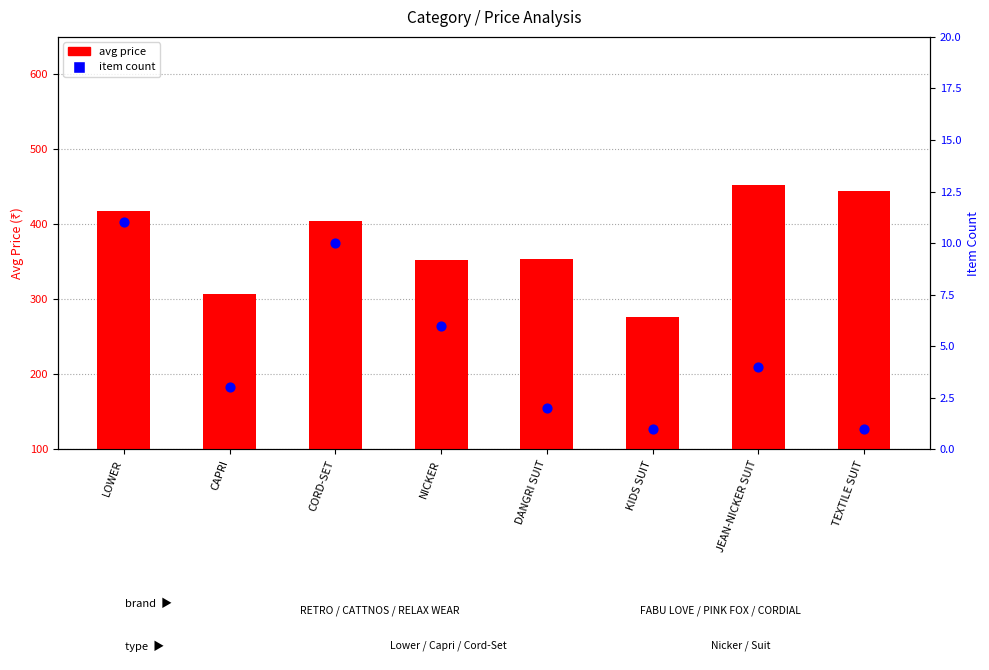

Which series reaches the maximum Y coordinate?

Avg Price